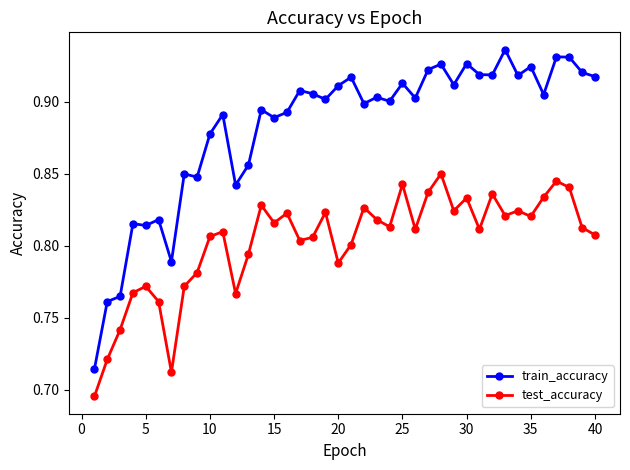

What is the sum of all train_accuracy values?

35.3